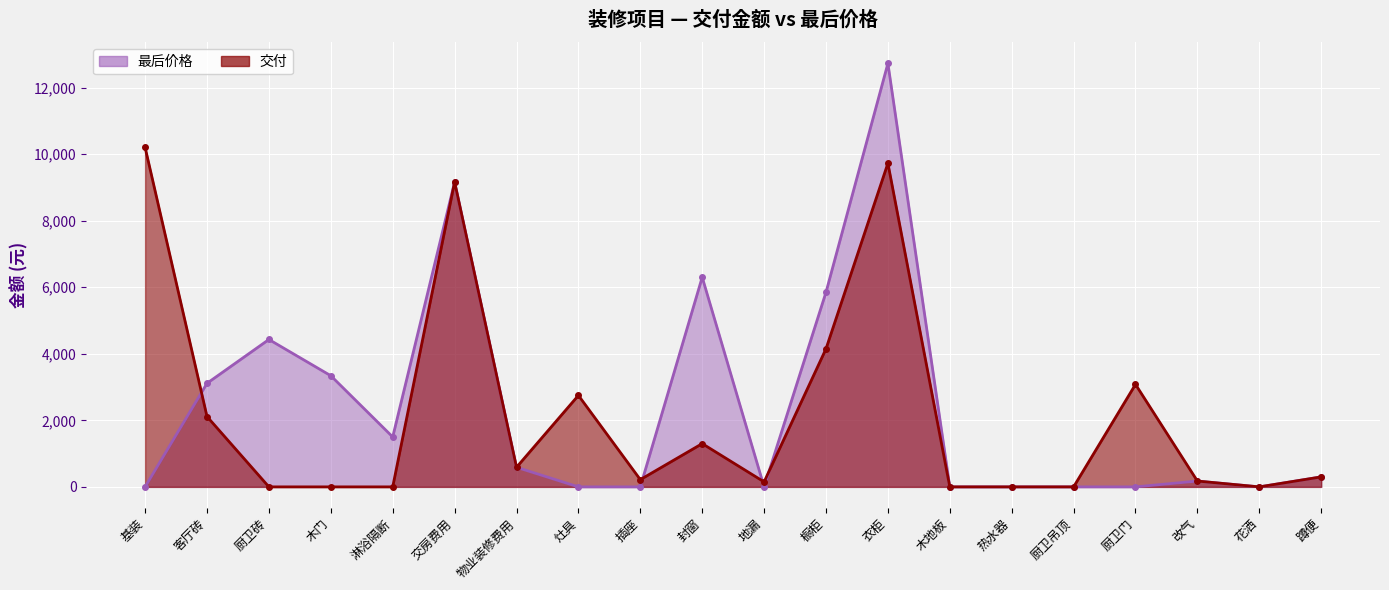

Rank the series at 厨卫吊顶 from highest to lowest value.

交付, 最后价格